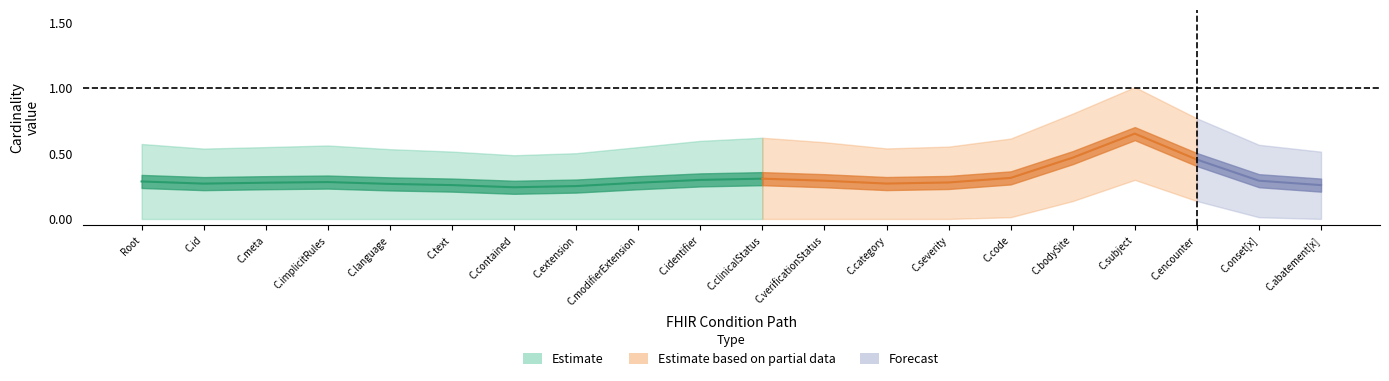

Is the value of Base Min at Condition greater than the value of Min at Condition.severity?

No